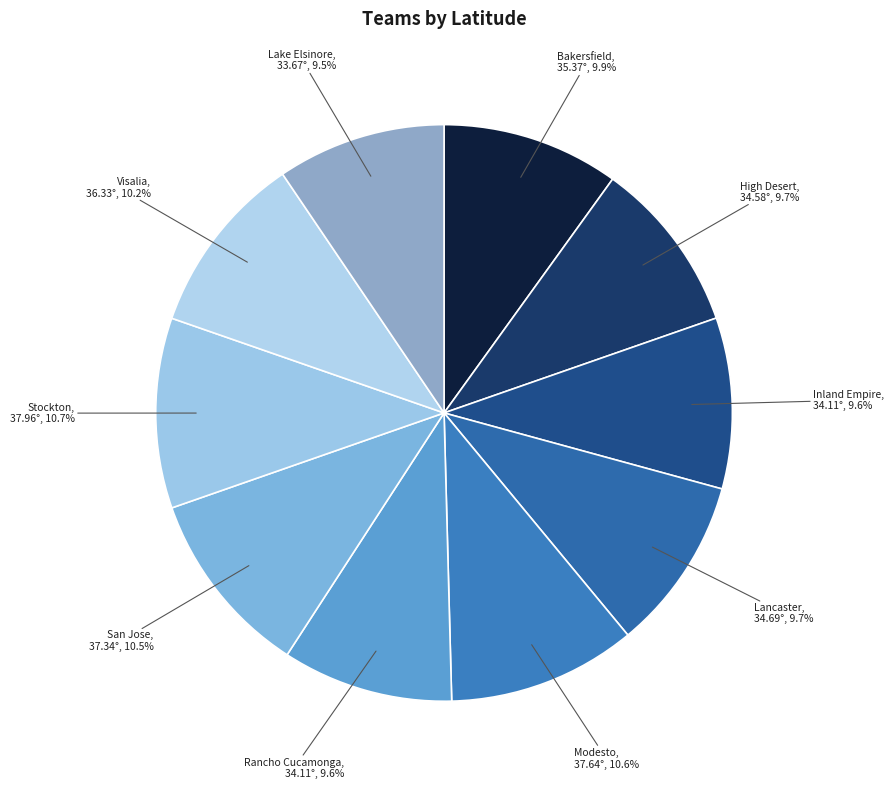

Which has a higher value, Modesto or Bakersfield?

Modesto